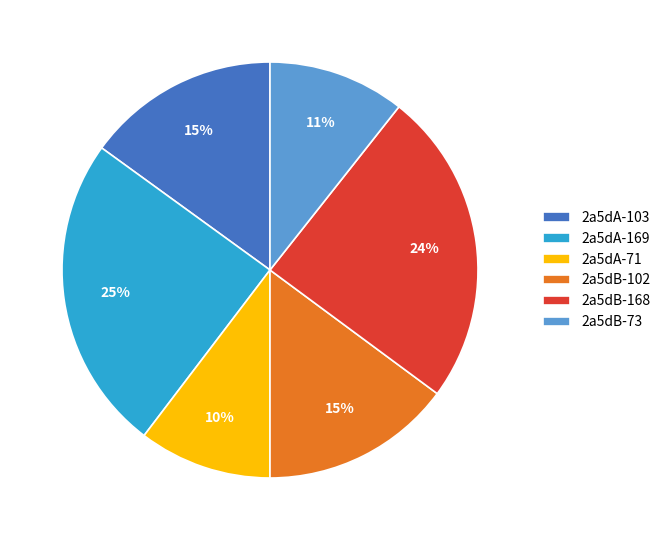

To the nearest percent, what portion does 2a5dA-71 represent?

10%